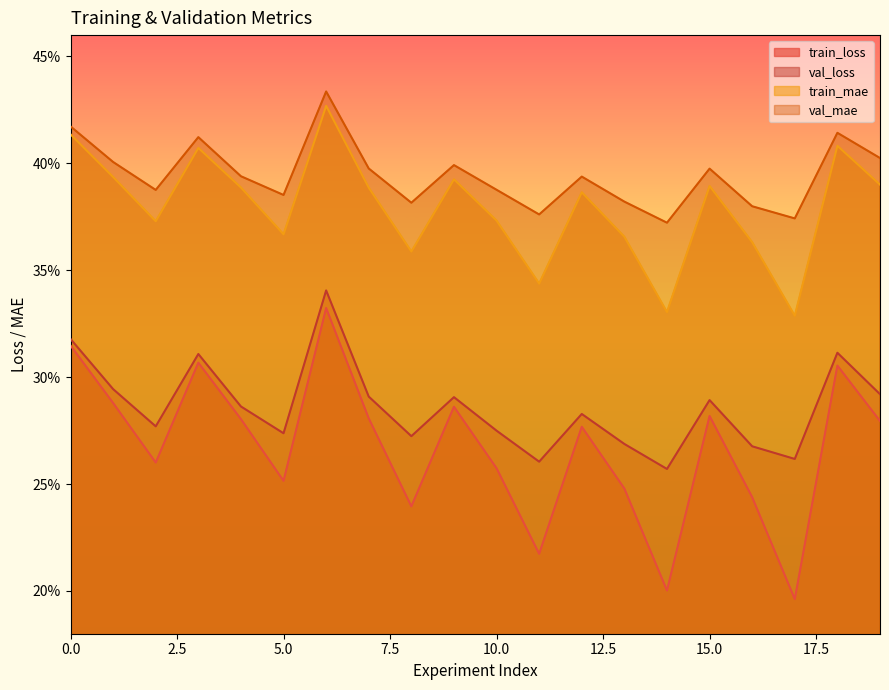

True or false: train_mae and val_loss cross at least once.

False